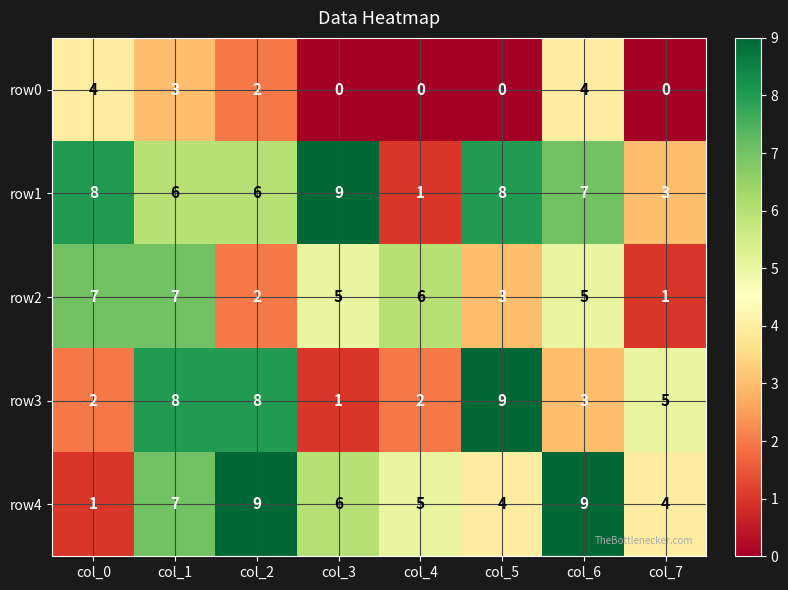

What is the maximum value for row2?

7